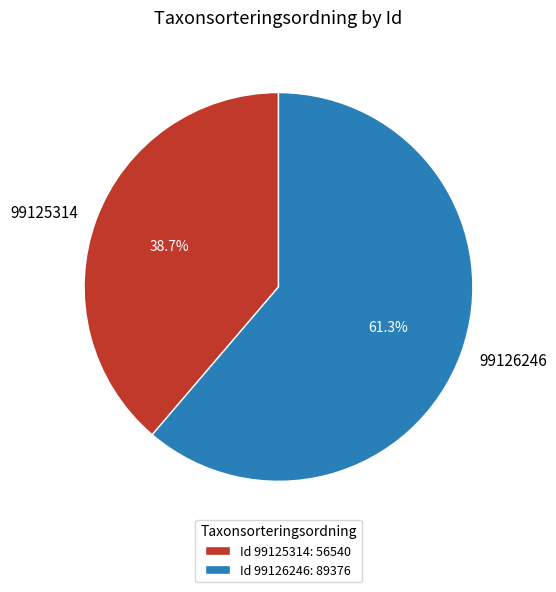

To the nearest percent, what is the combined percentage of 99125314 and 99126246?

100%